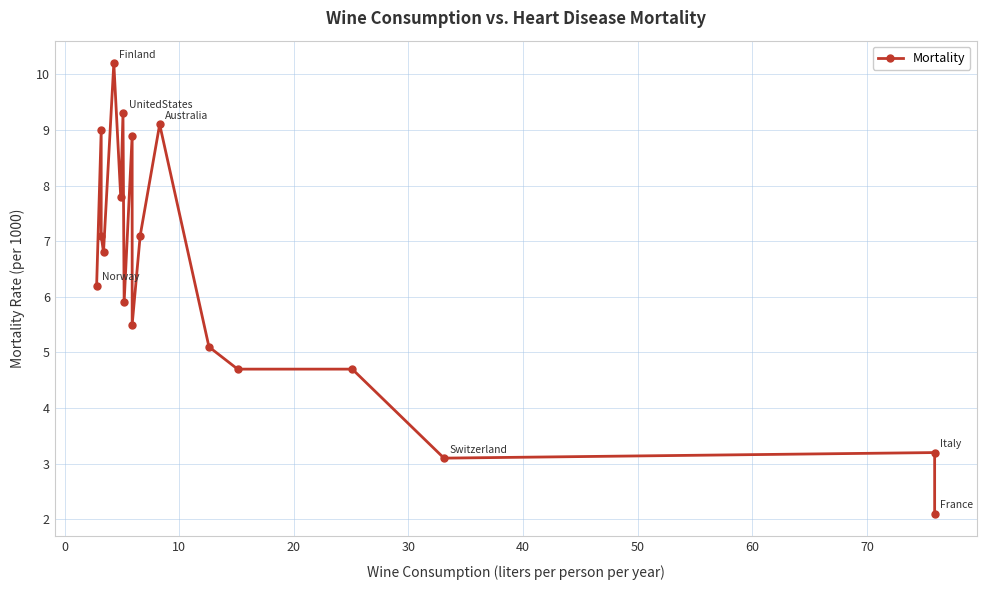

How many interior local valleys (lower than both neighbors) does the data have?

5